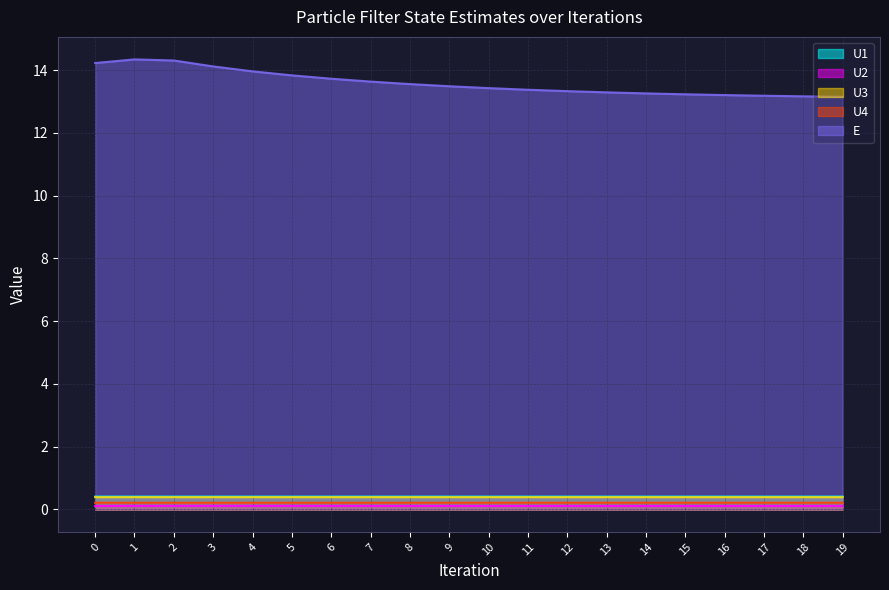

What is the sum of the U4 values at 13 and 19?

0.4